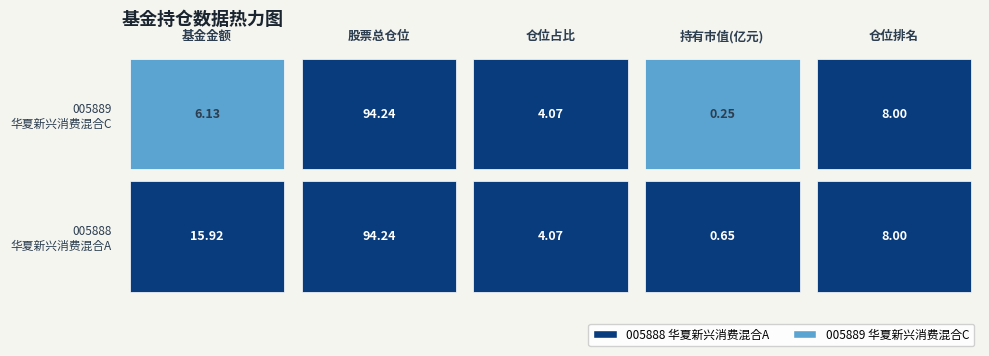

Reading left to right, transcribe all the data shown in this chart.

005888: 15.9	94.2	4.1	0.6	8.0
005889: 6.1	94.2	4.1	0.2	8.0